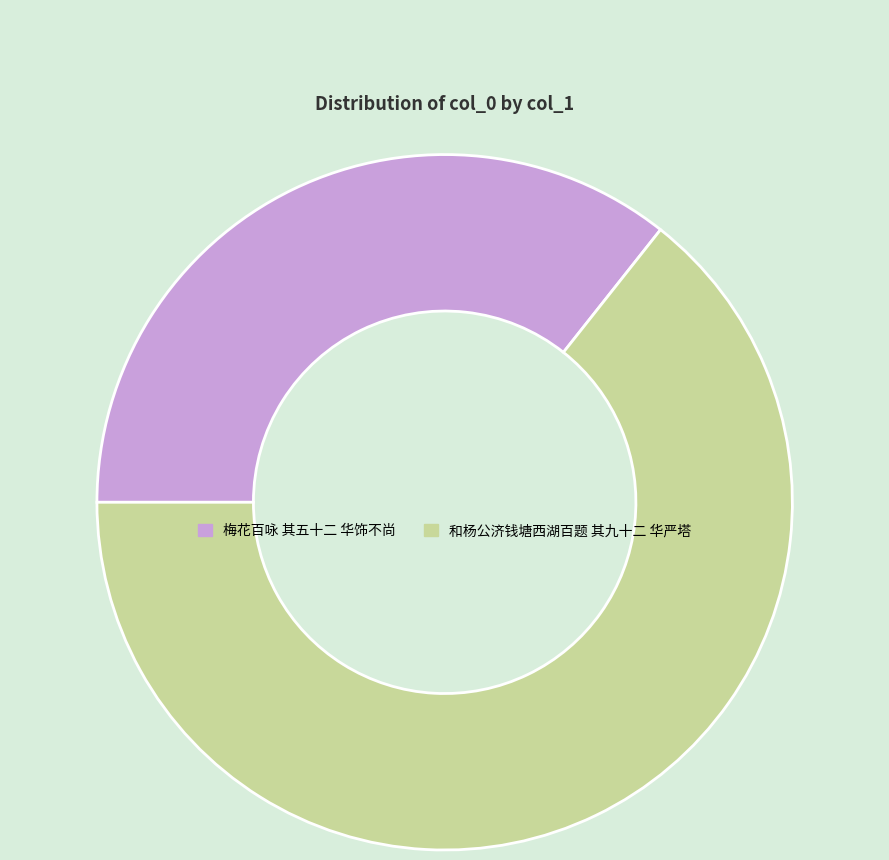

What is the largest slice in the pie chart?

和杨公济钱塘西湖百题 其九十二 华严塔